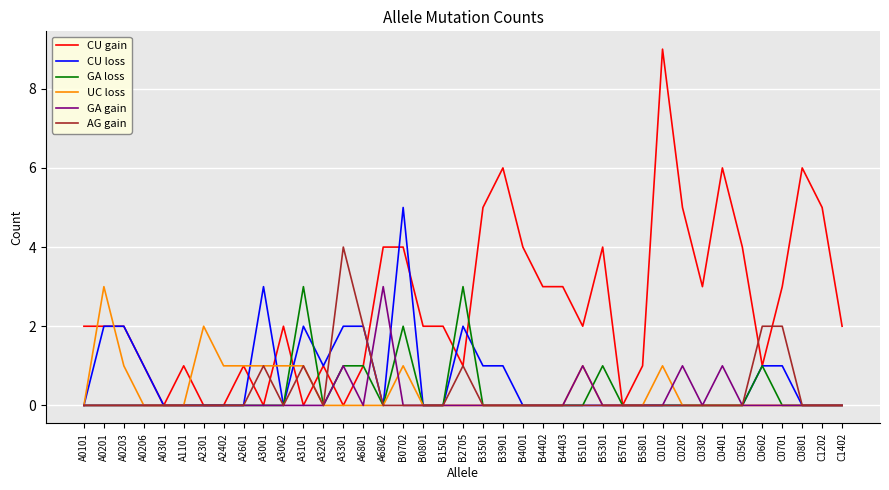

Which series has the widest spread of values?

CU gain